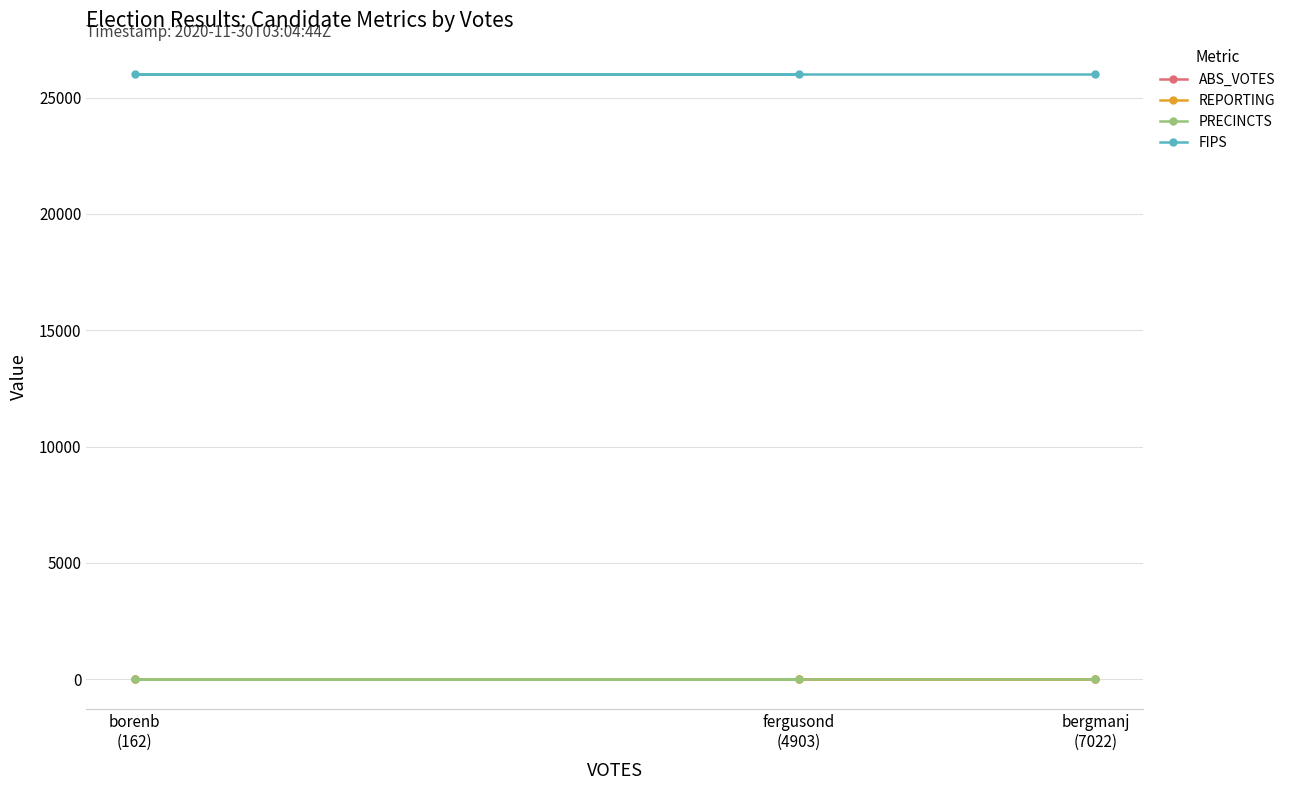

At which label is REPORTING closest to 13?

bergmanj
(7022)